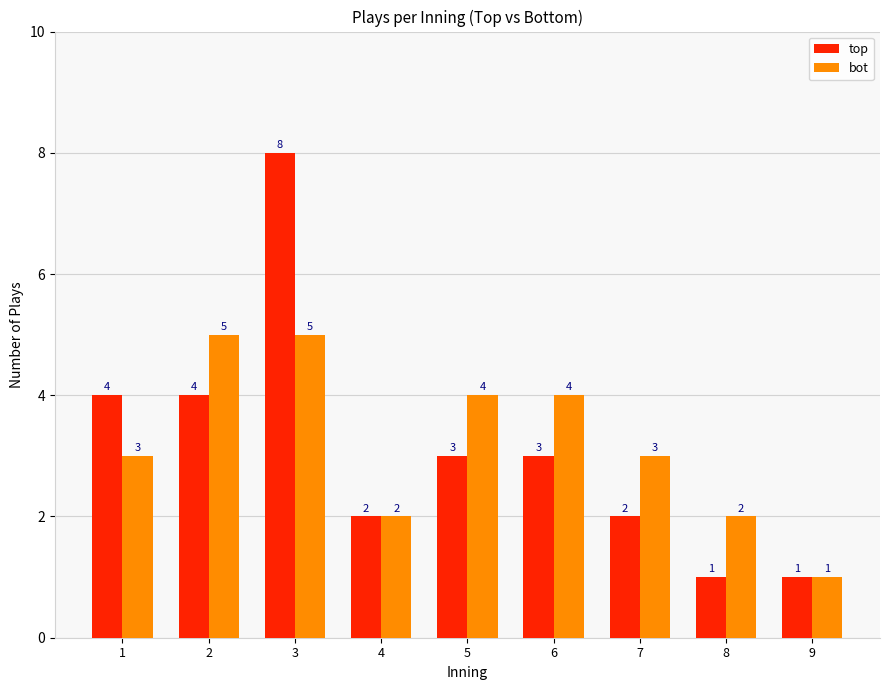

Rank the series by their maximum value, from lowest to highest.

bot, top